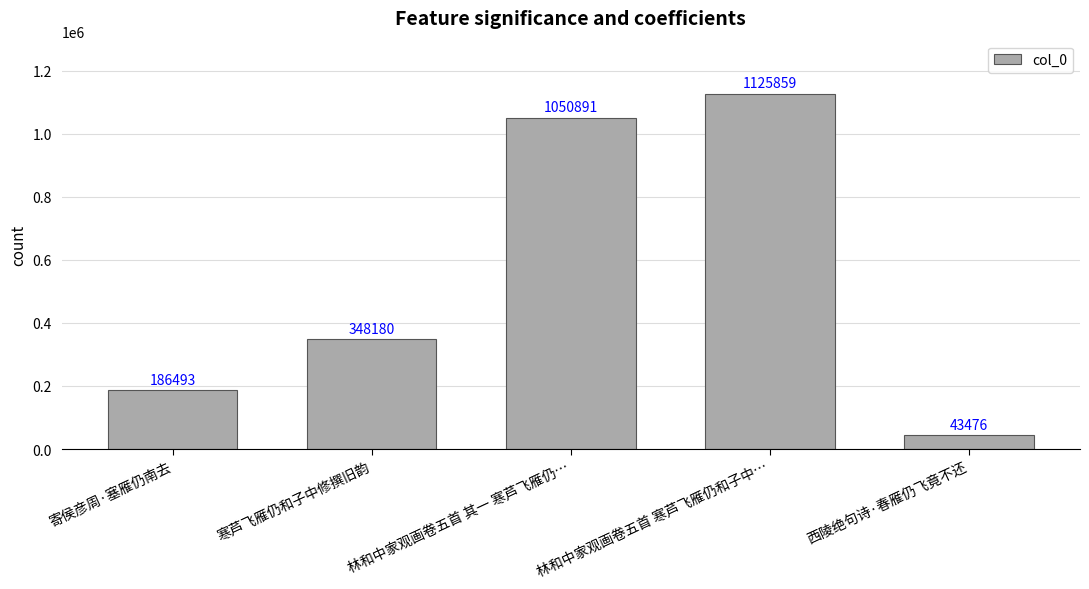

How many categories are shown in the chart?

5